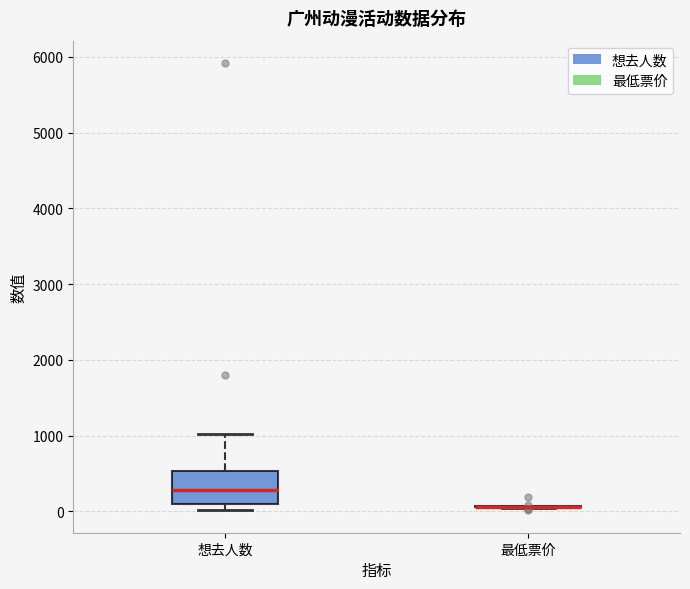

Comparing the boxes themselves (not the whiskers), which one is the tallest?

想去人数